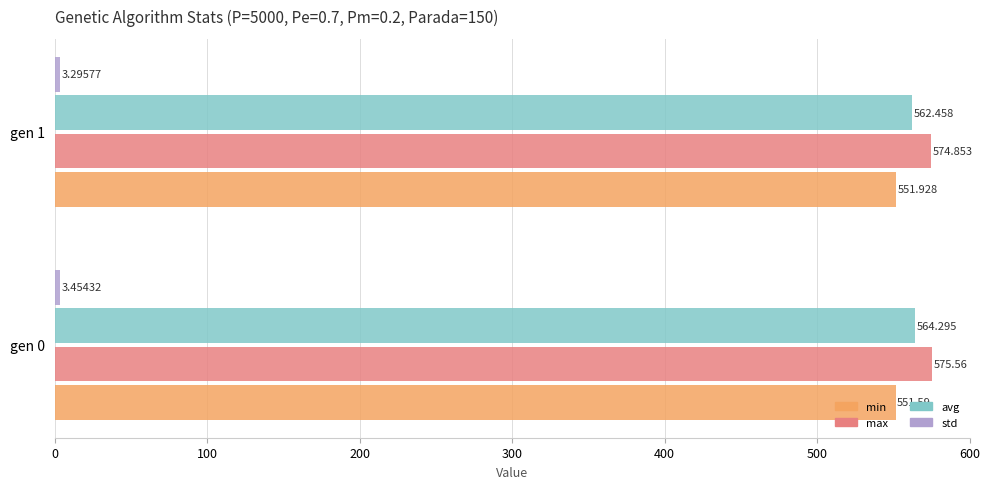

Which series has the widest spread of values?

avg